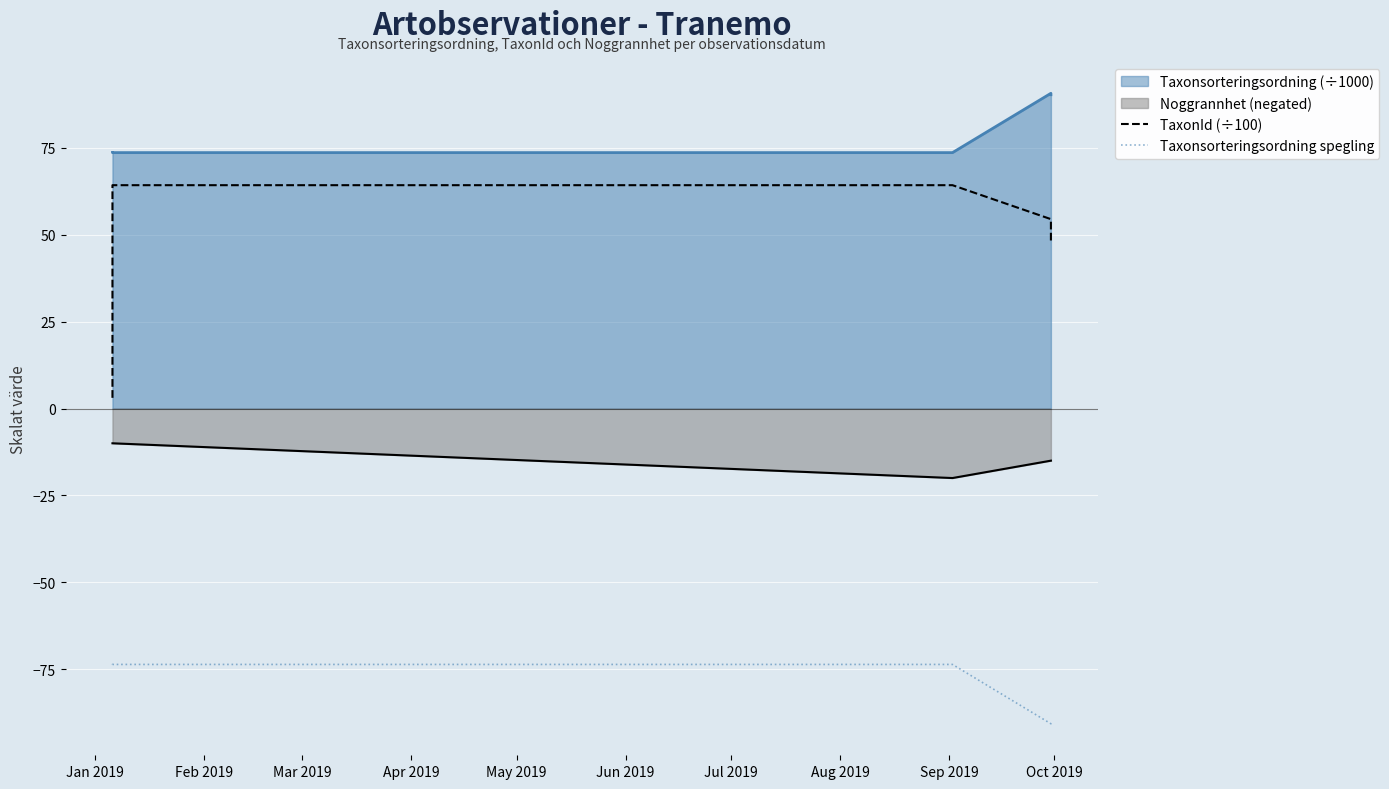

How many lines are shown in the chart?

2